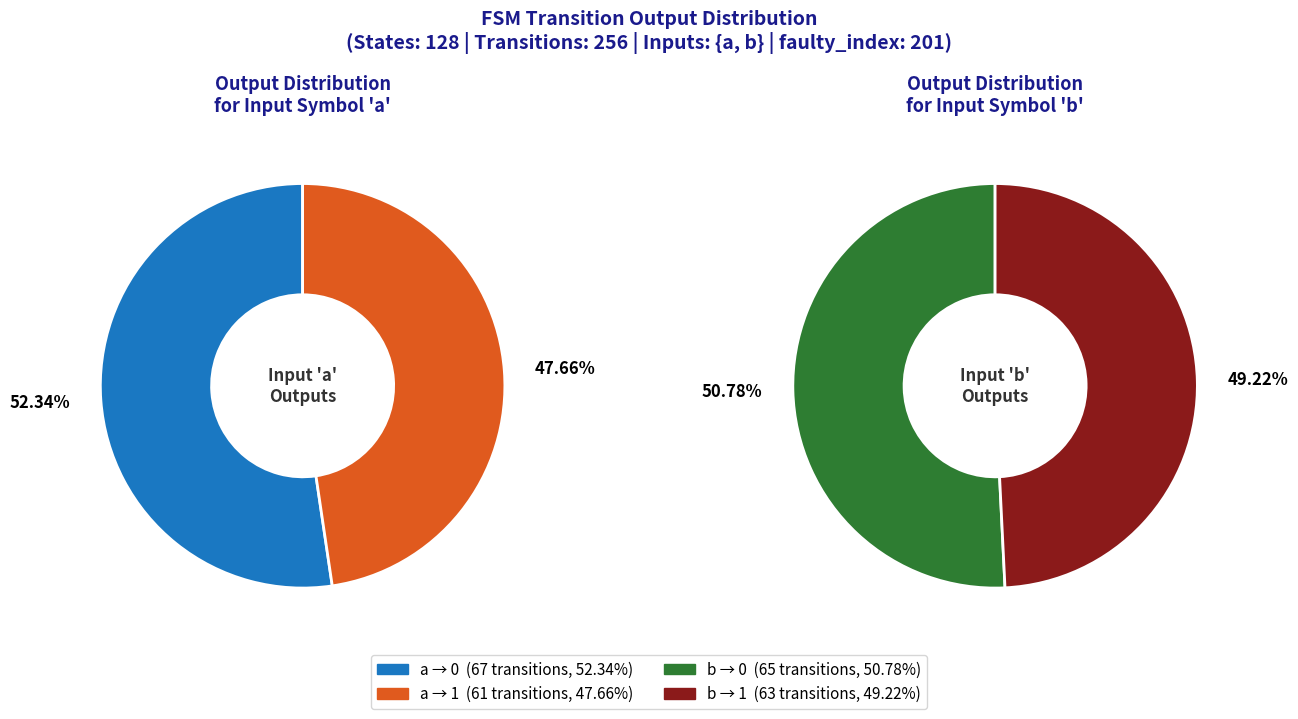

Approximately how many times larger is the value at output_symbol=1 (input b) compared to output_symbol=0 (input b)?

1.0